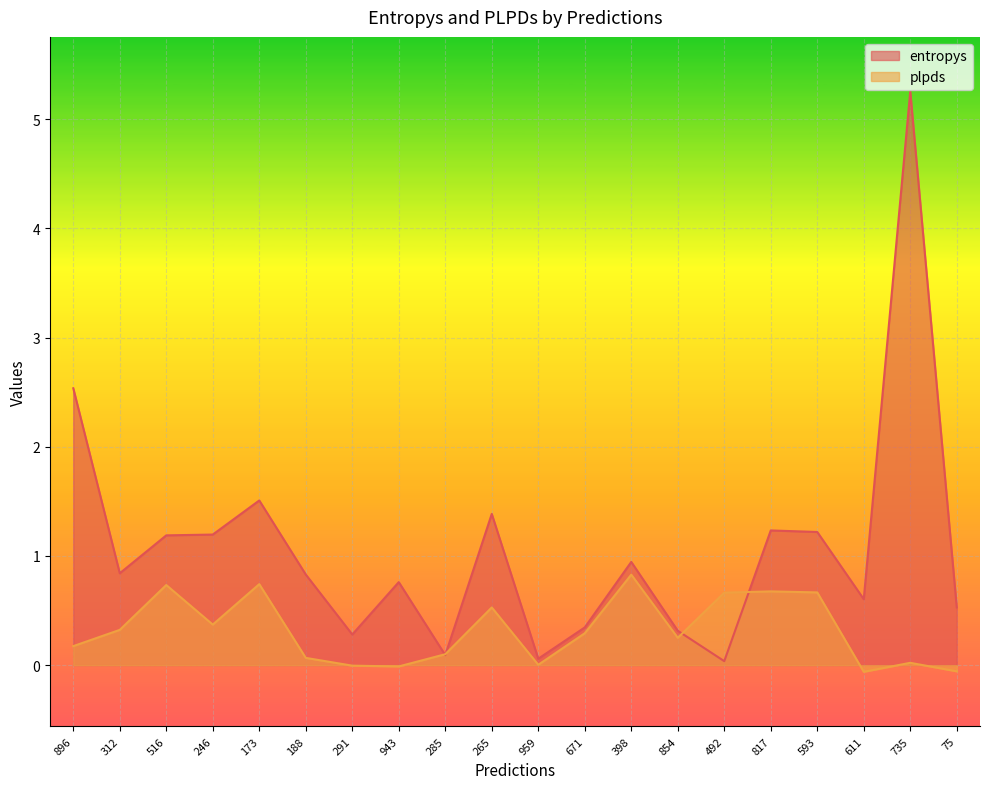

What is the label of the 6th point from the left?

188